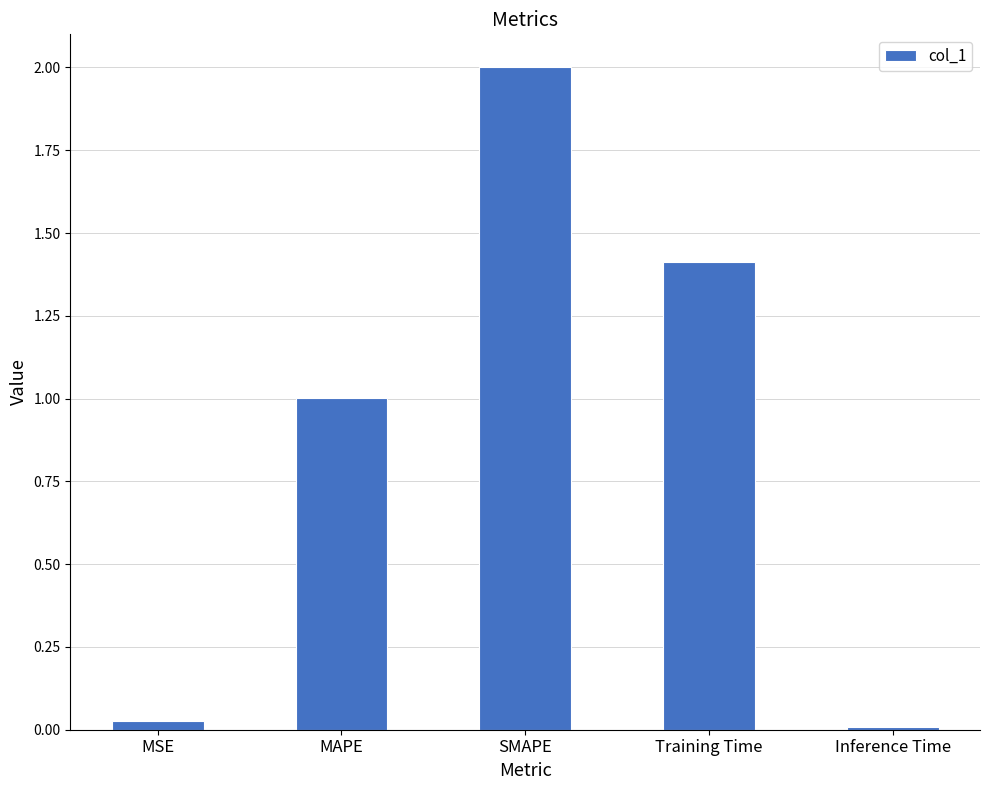

Which category has the highest value across all series?

SMAPE